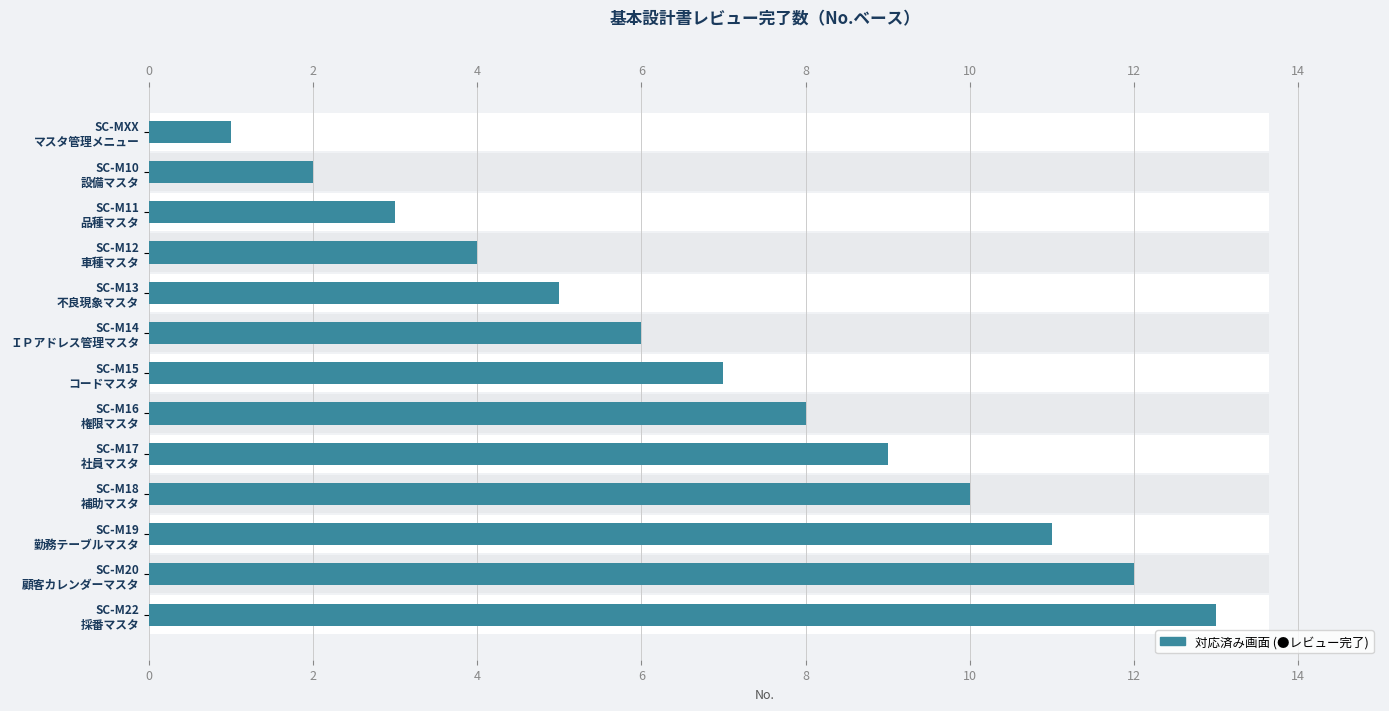

True or false: the data shows 9 at SC-M17 社員マスタ.

True